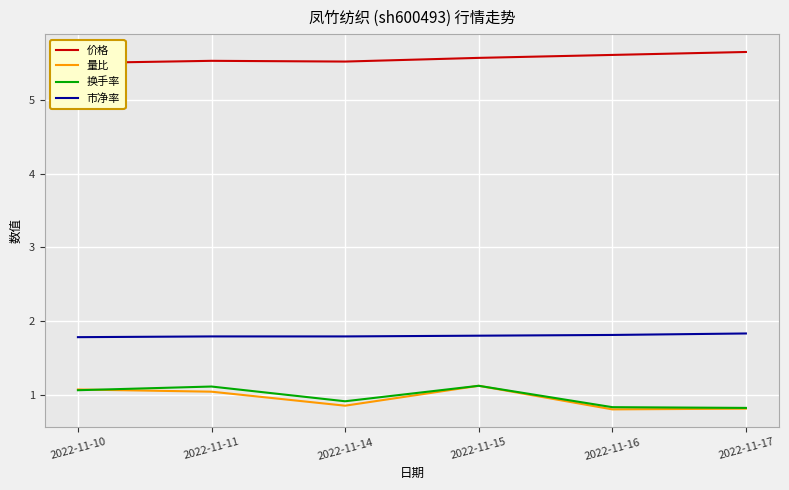

Reading left to right, what are all the values shown in this chart?

价格: 5.5	5.5	5.5	5.6	5.6	5.7
量比: 1.1	1.0	0.8	1.1	0.8	0.8
换手率: 1.1	1.1	0.9	1.1	0.8	0.8
市净率: 1.8	1.8	1.8	1.8	1.8	1.8